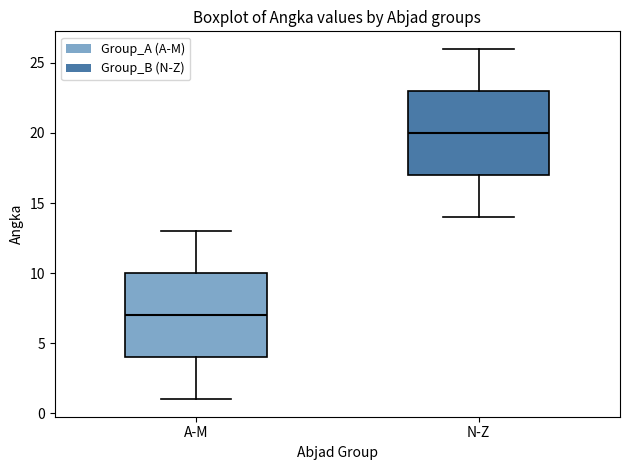

Reading left to right, transcribe this box plot: for each box, give where its median line is, the range the box spans, and where its two whiskers end, as read against the y-axis. The values are not printed on the chart, so give them approximately, as read against the axis.

A-M: median 7, box 4 to 10, whiskers 1 to 13
N-Z: median 20, box 17 to 23, whiskers 14 to 26